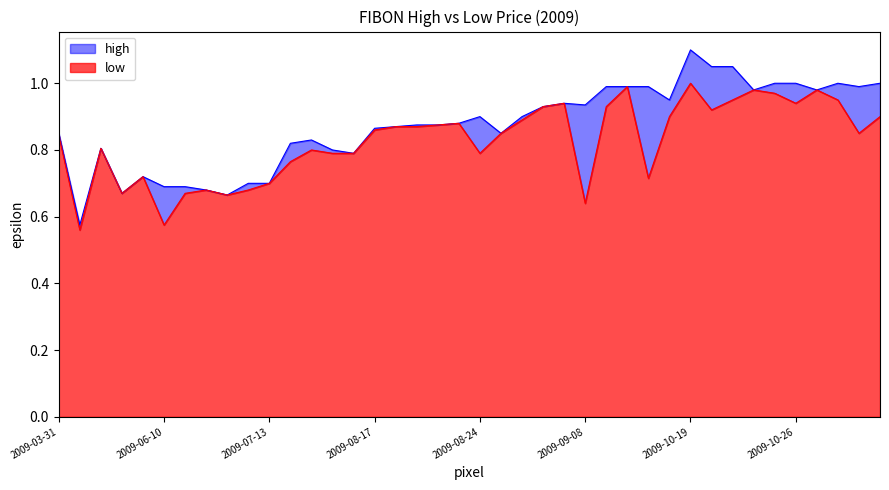

Does the chart display data point markers on the line(s)?

No